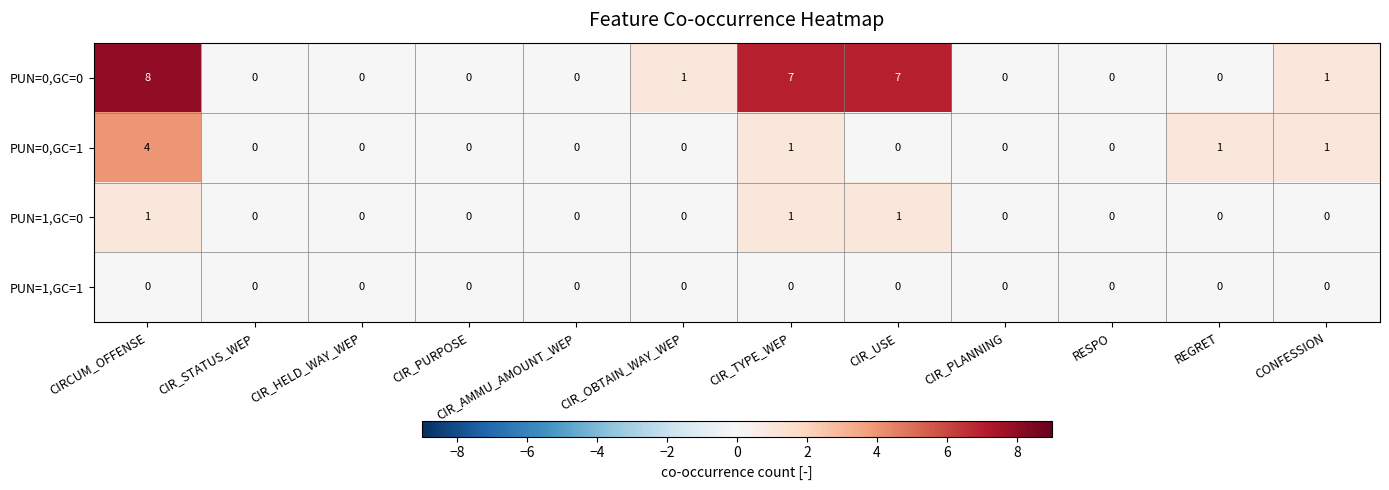

The value of PUN=1,GC=0 at CIRCUM_OFFENSE is 1. True or false?

True